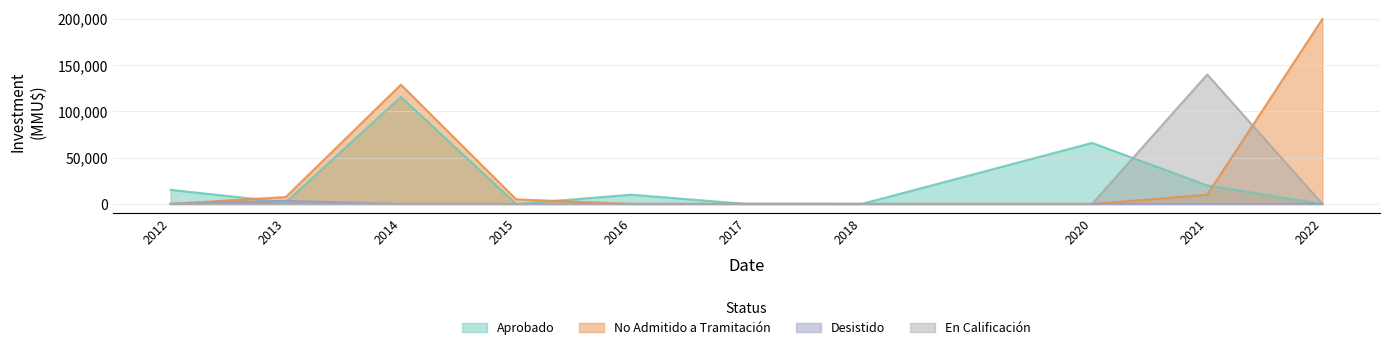

What is the maximum value shown in the chart?

200000